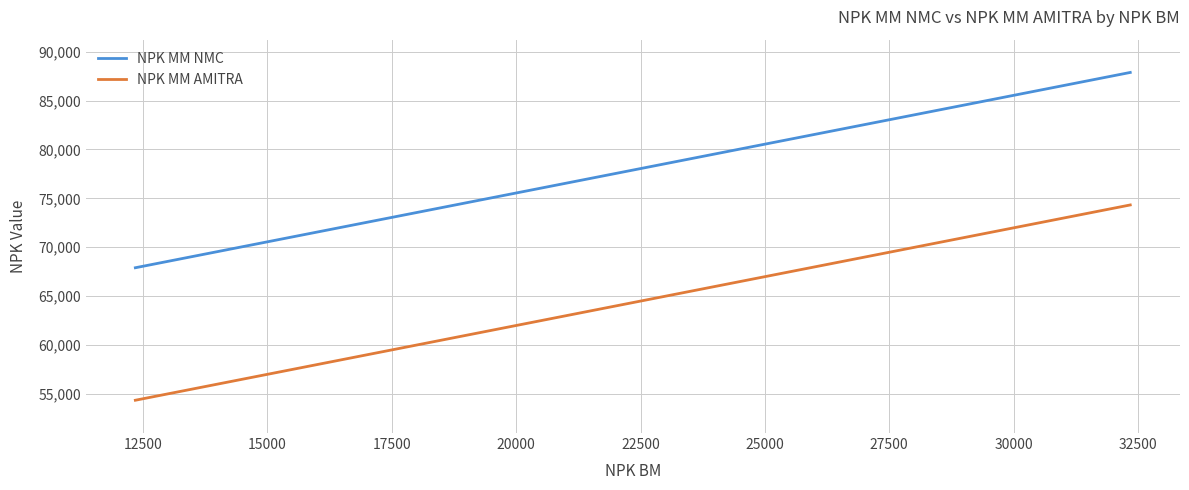

What is the minimum value for NPK MM AMITRA?

54321